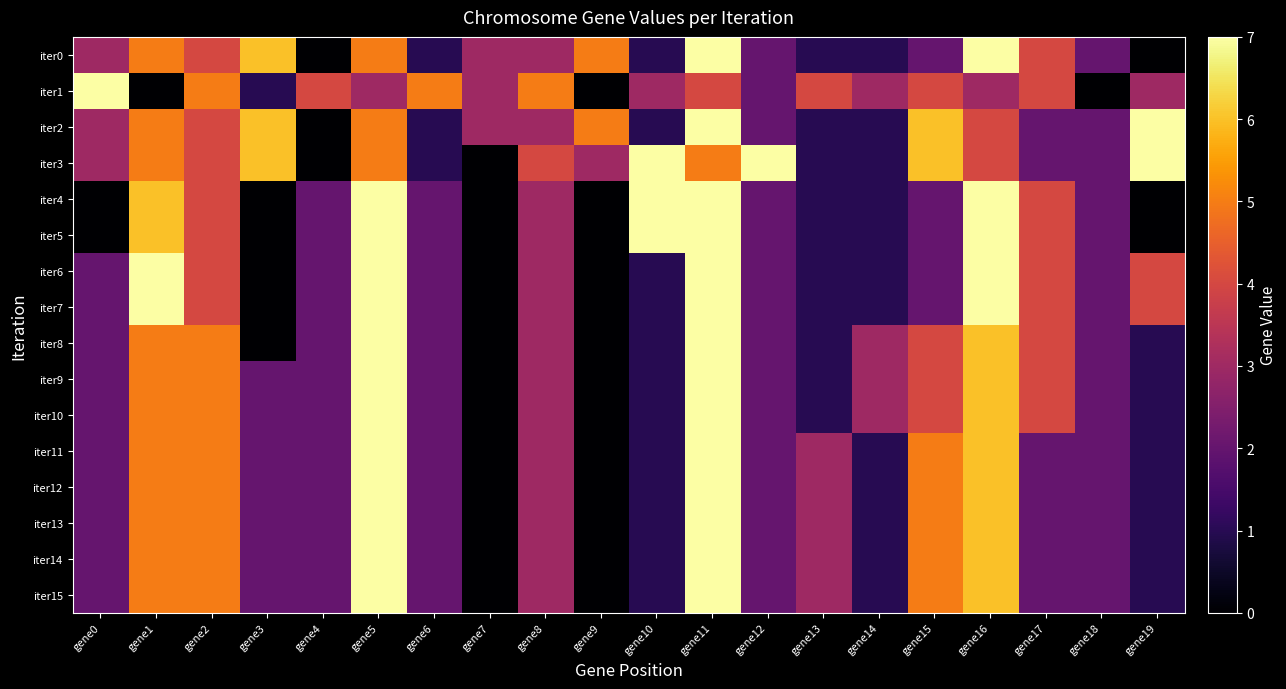

At which category is the sum across all series the highest?

gene11